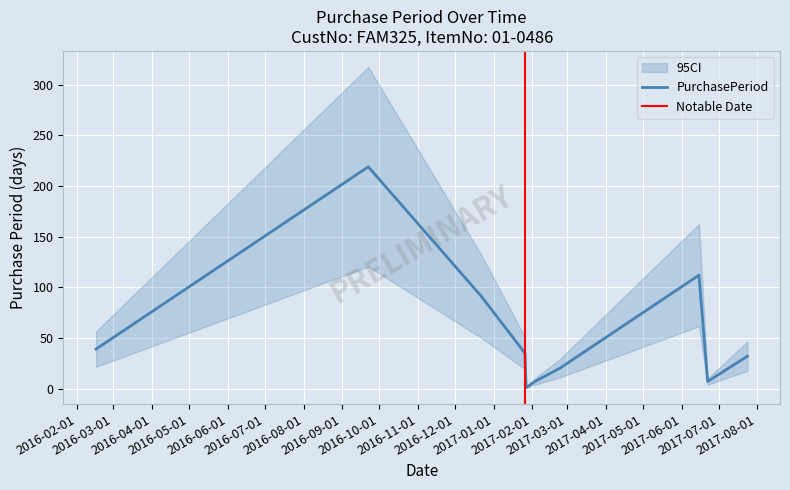

The value at 2017-02-23 is 10. True or false?

False